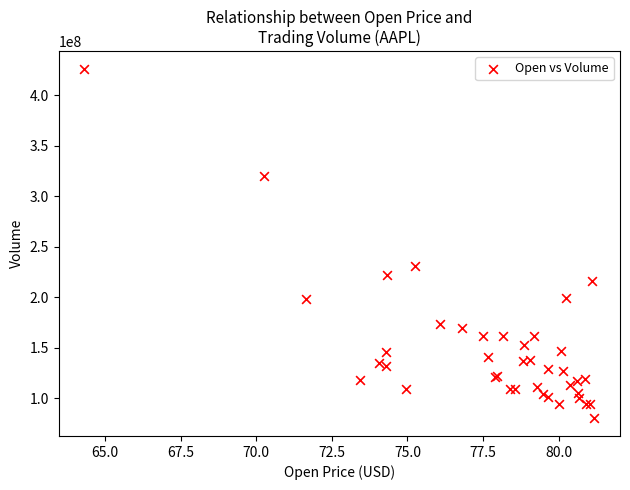

What Y value in the scatter plot is closest to 253311800?

230673600